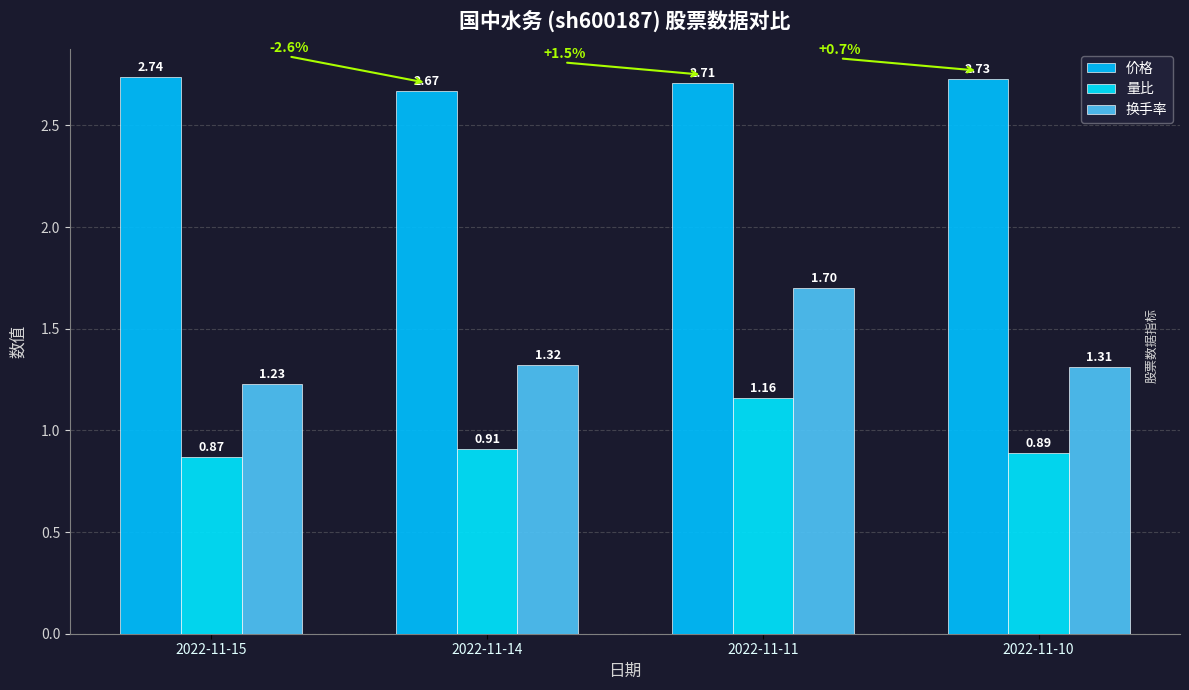

What is the value of the 量比 bar at the 4th from the left?

0.9